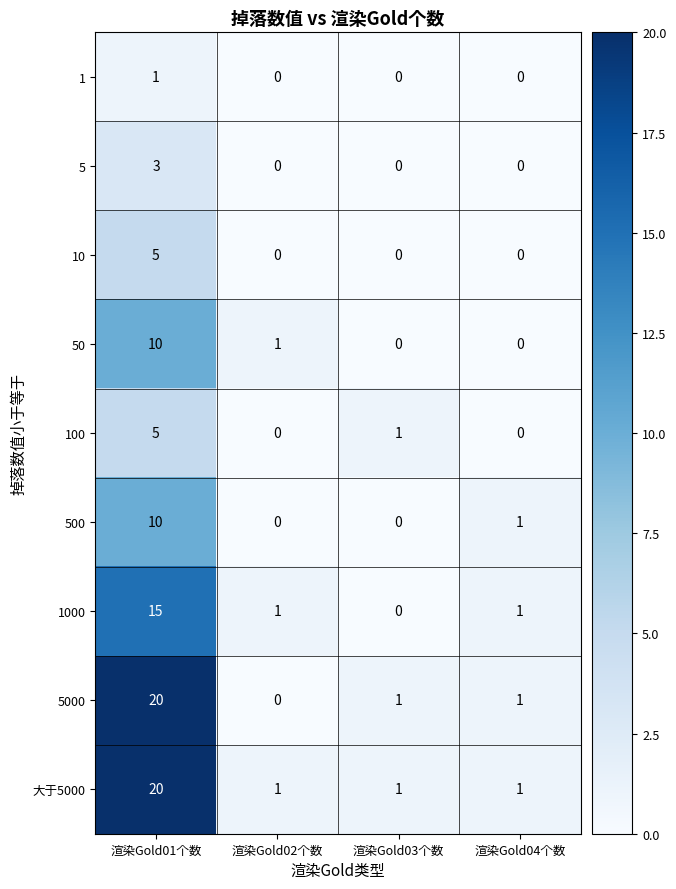

What is the highest value of the 500 series?

10